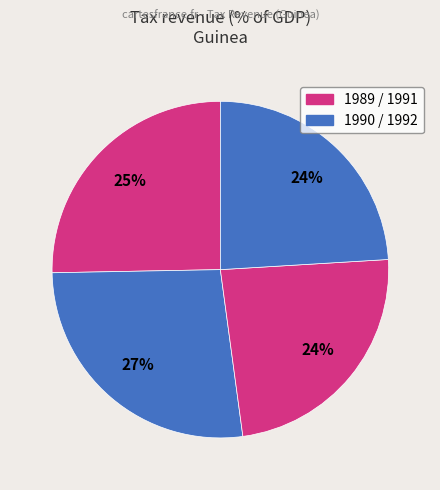

How many segments does this pie chart have?

4